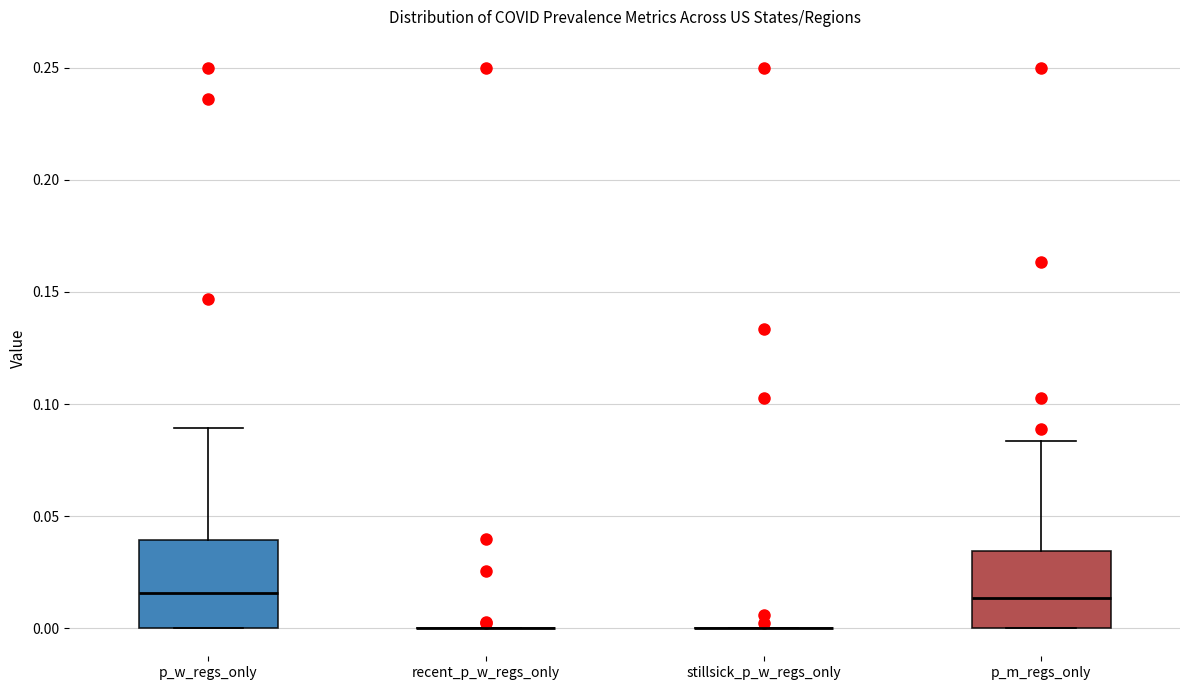

Reading left to right, read every box against the y-axis: the position of its median line, the range the box covers, and the ends of its whiskers. The values are not printed on the chart, so give them approximately, as read against the axis.

p_w_regs_only: median 0.015, box 0.000 to 0.040, whiskers 0.000 to 0.090
recent_p_w_regs_only: box collapsed to a line at 0.000, whiskers 0.000 to 0.000
stillsick_p_w_regs_only: box collapsed to a line at 0.000, whiskers 0.000 to 0.000
p_m_regs_only: median 0.015, box 0.000 to 0.035, whiskers 0.000 to 0.085